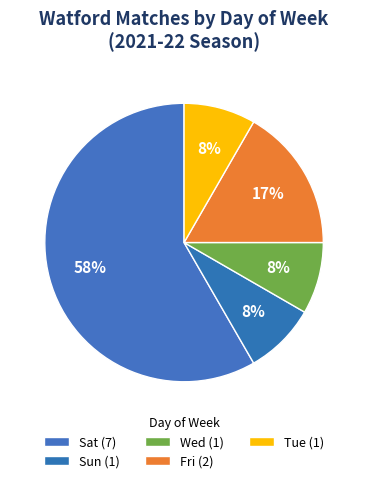

How many segments does this pie chart have?

5